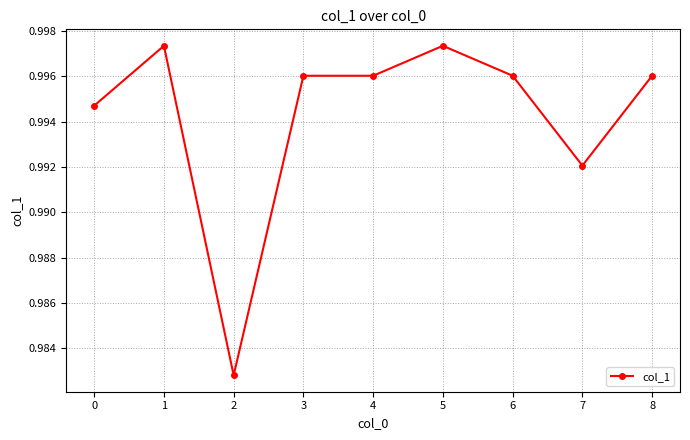

Which has a higher value, 7 or 6?

6